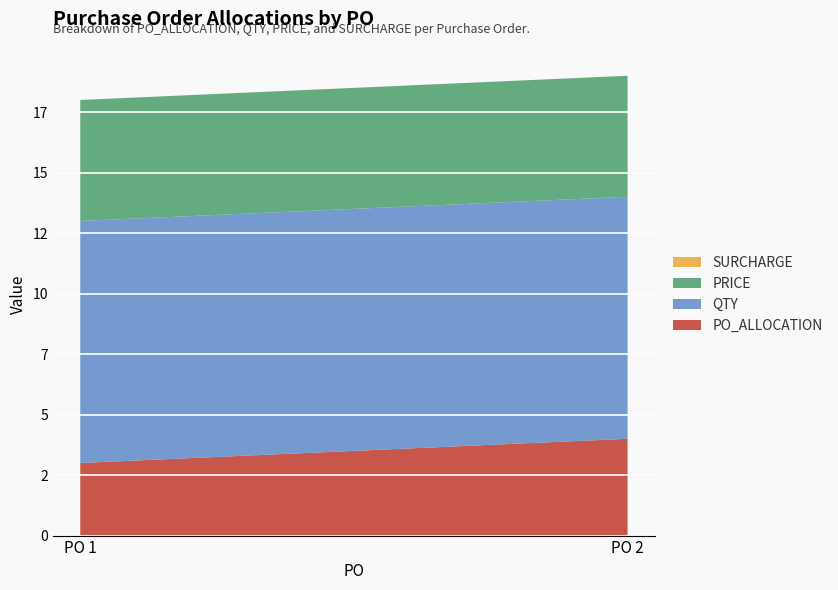

Reading right to left, transcribe all the data shown in this chart.

PO_ALLOCATION: 4	3
QTY: 10	10
PRICE: 5	5
SURCHARGE: 0	0